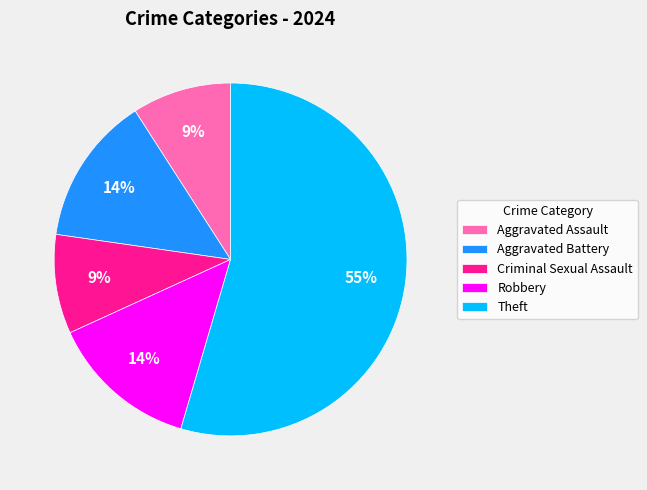

True or false: Aggravated Assault accounts for 17% of the total.

False